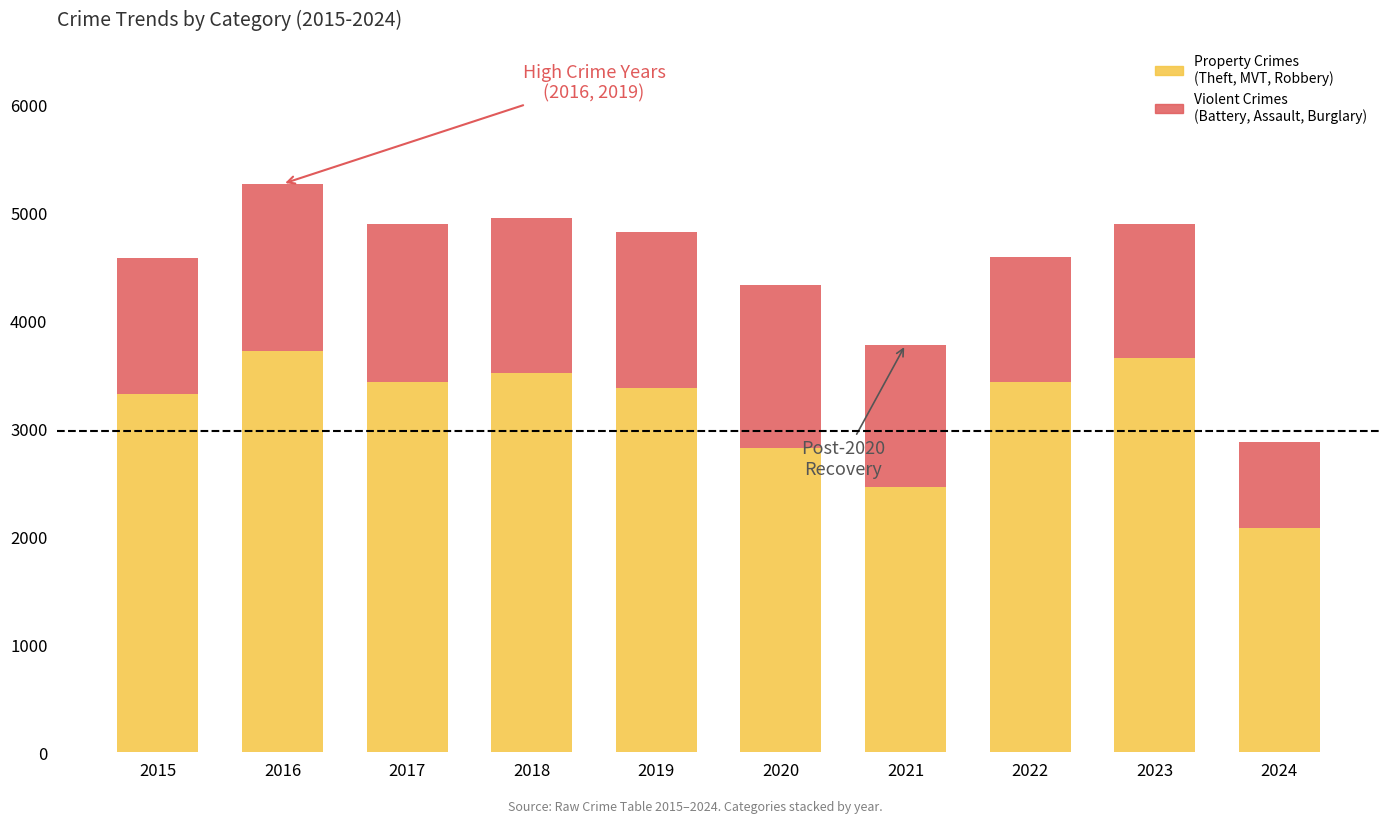

How many categories are shown in the chart?

10